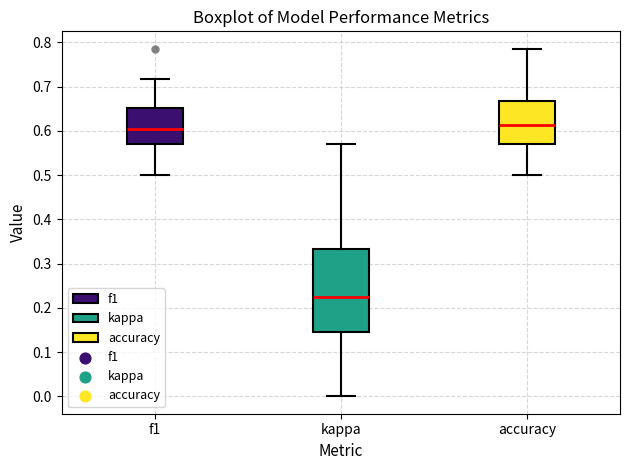

Where is the upper edge of the box for kappa on the y-axis? The values are not printed on the chart, so give them approximately, as read against the axis.

0.33